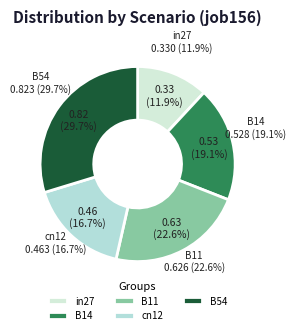

Combined, do B11 and in27 account for over 50%?

No